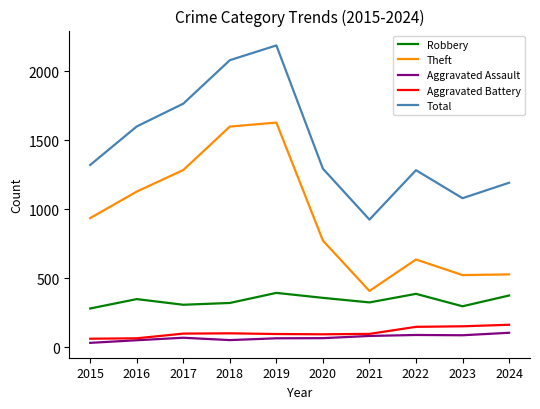

What is the spread (max minus min) of values at 2024?

1087